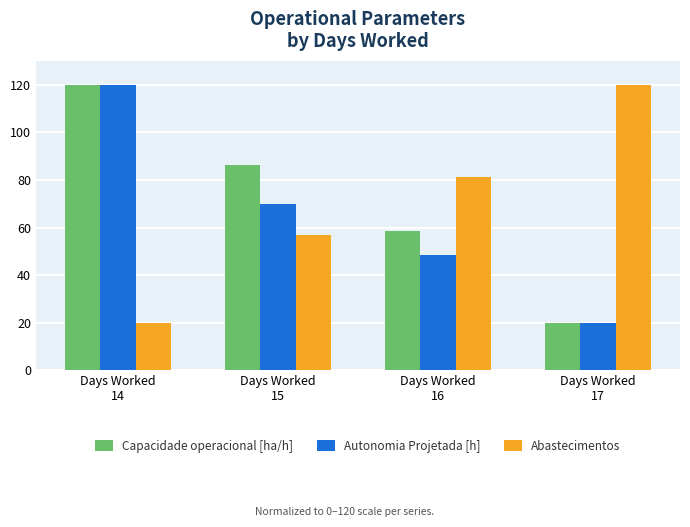

What is the smallest value displayed?

20.0